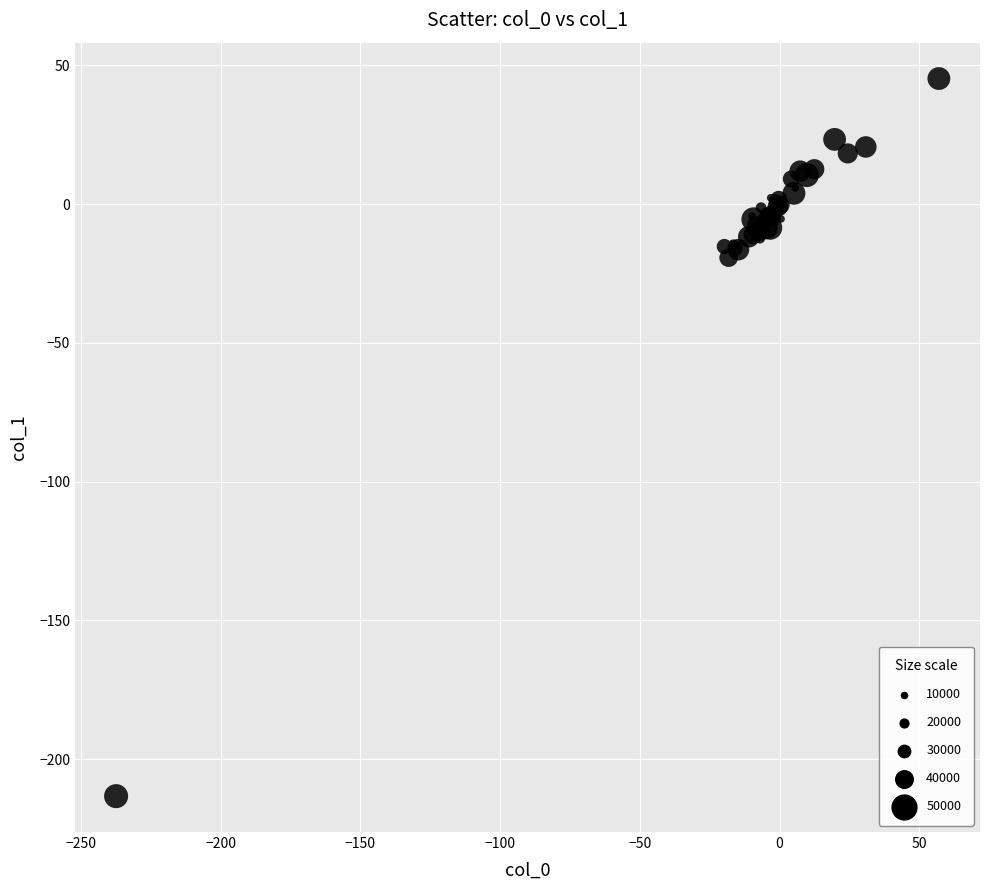

What Y value in the scatter plot is closest to -84?

-19.3